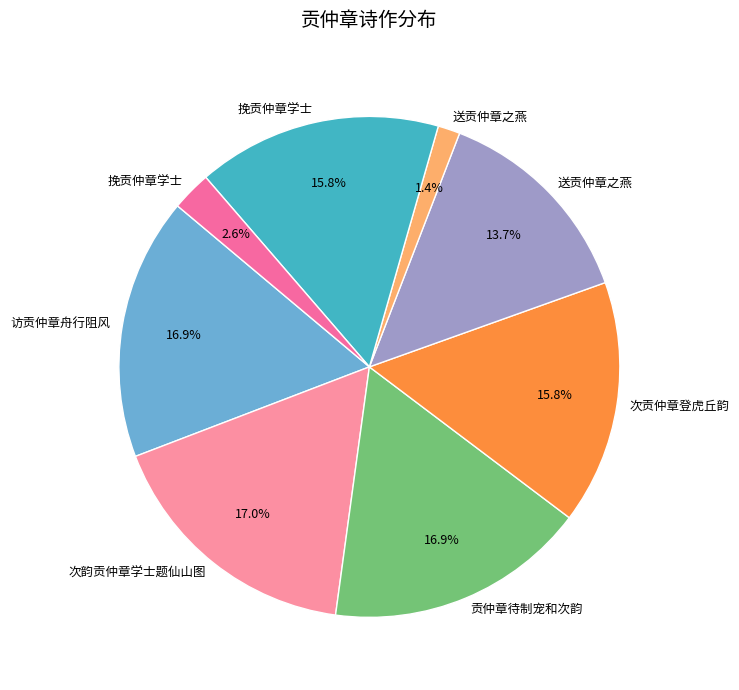

Count the number of slices in the pie.

8